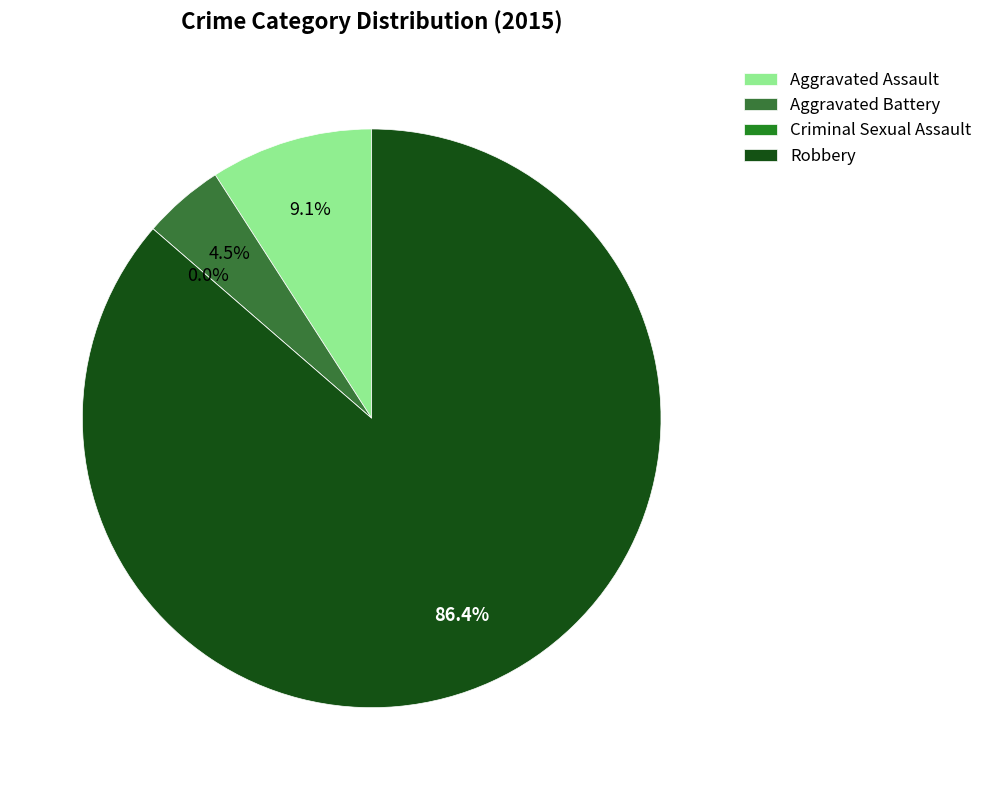

Which category has the smallest portion of the pie?

Criminal Sexual Assault